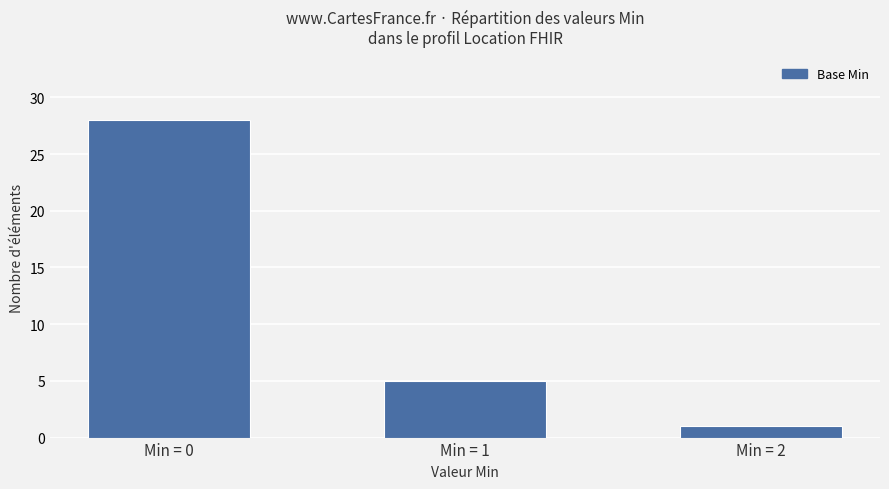

Count the number of data series in this chart.

1